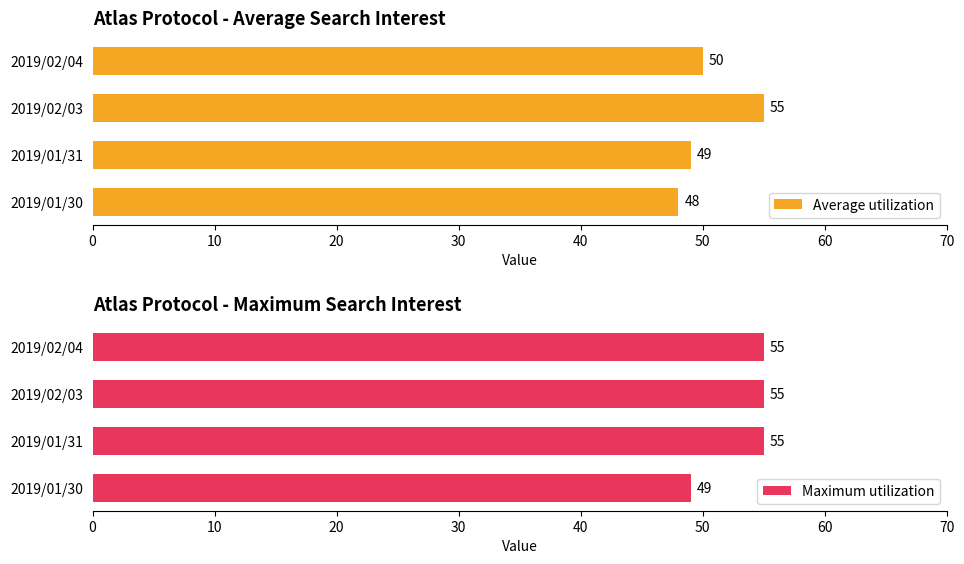

The value of Average utilization at 2019/02/03 is 12. True or false?

False